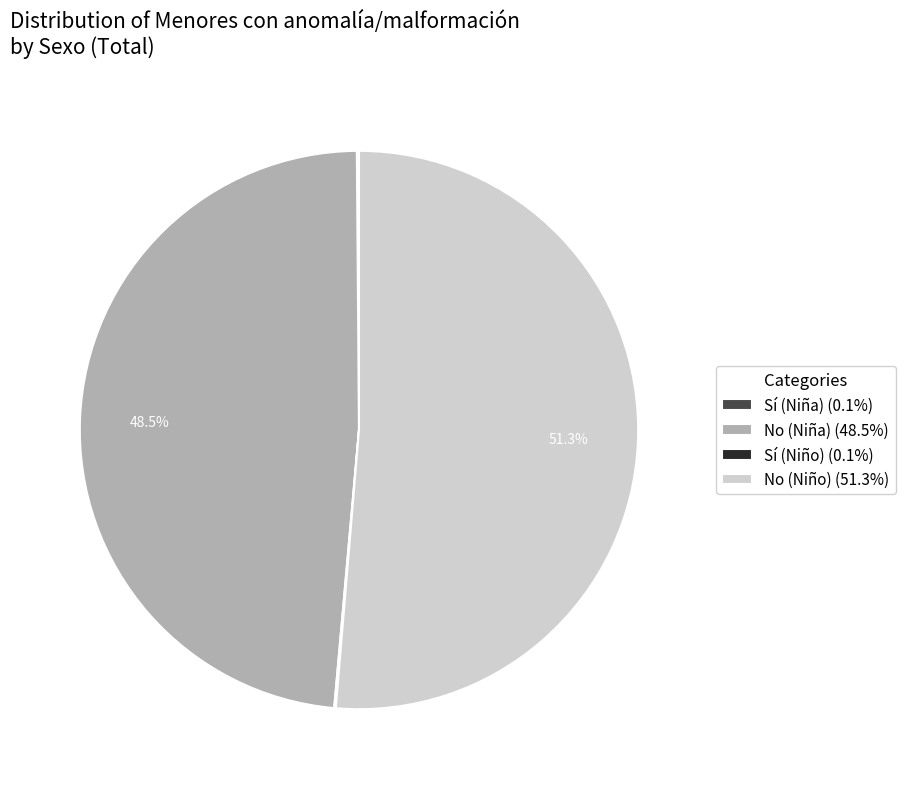

Which slice represents more than half of the pie?

No (Niño)